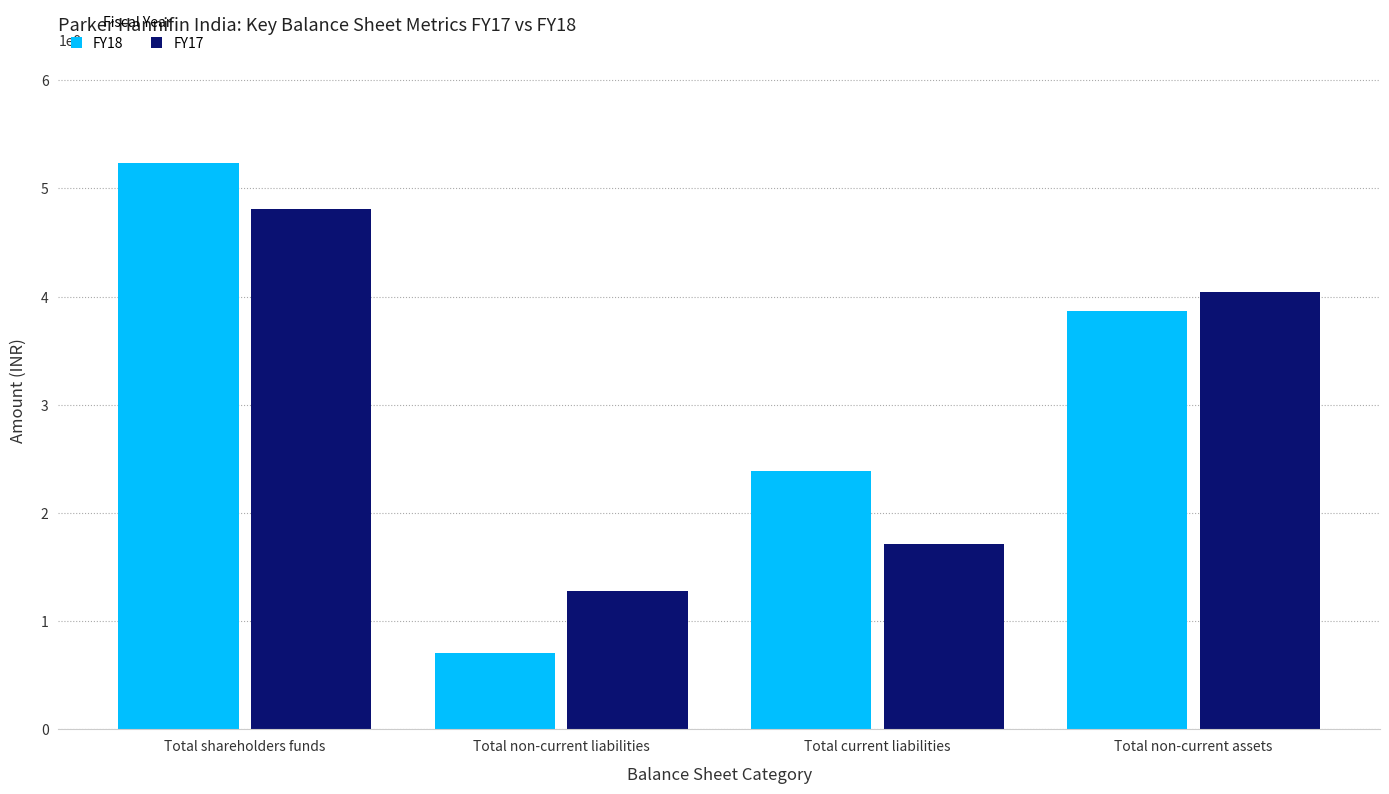

What is the label of the 4th bar from the left?

Total non-current assets